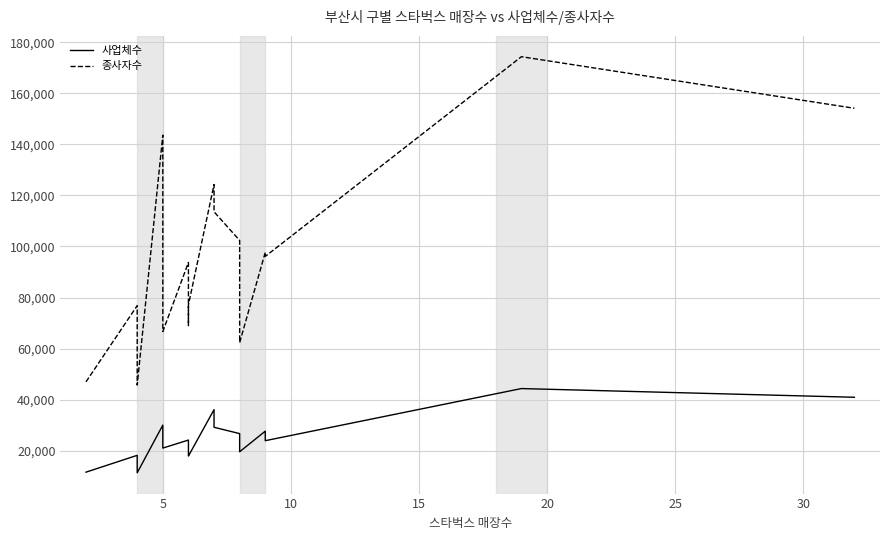

In 종사자수, how many points are lower than both neighbors (excluding endpoints)?

5